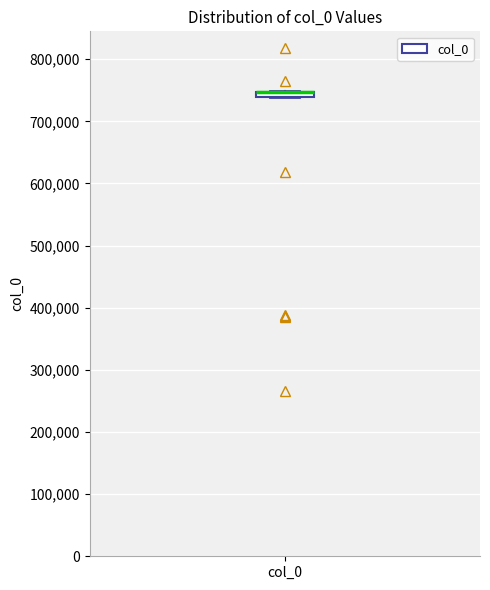

Where is the upper edge of the box for col_0 on the y-axis? The values are not printed on the chart, so give them approximately, as read against the axis.

750000